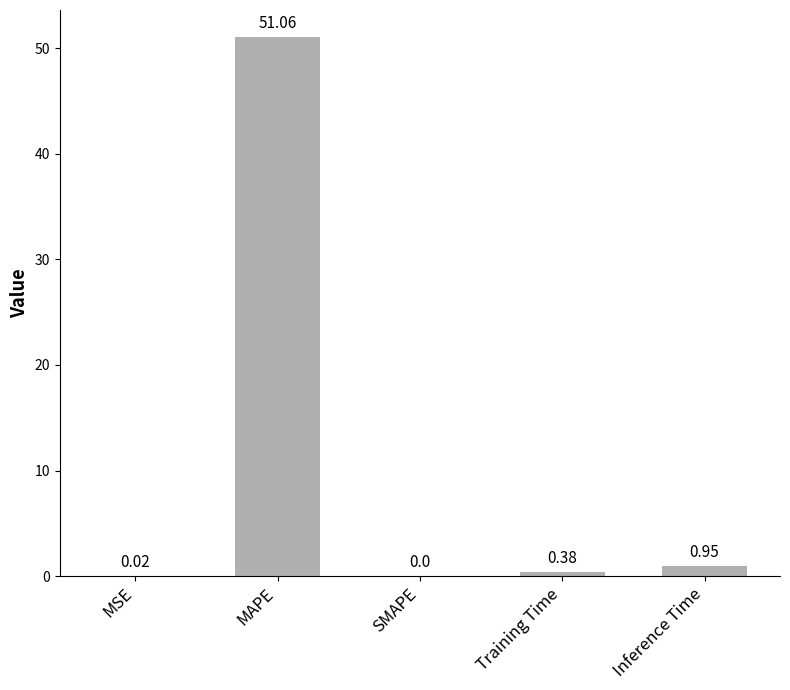

Which has a higher value, MAPE or Training Time?

MAPE